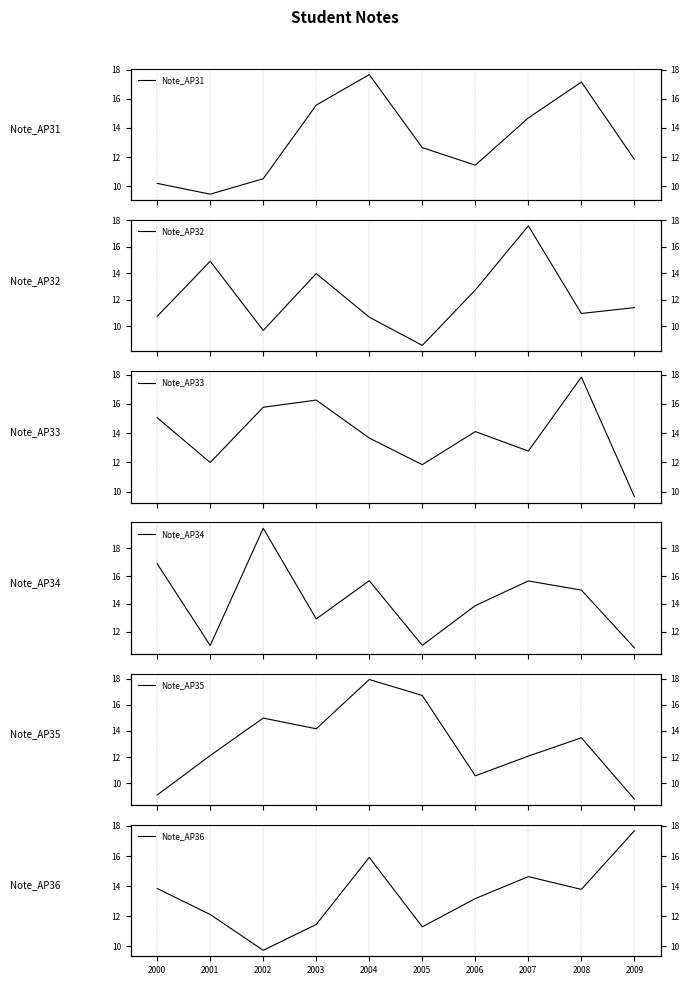

Between 2001 and 2008, which series saw the biggest shift?

Note_AP31